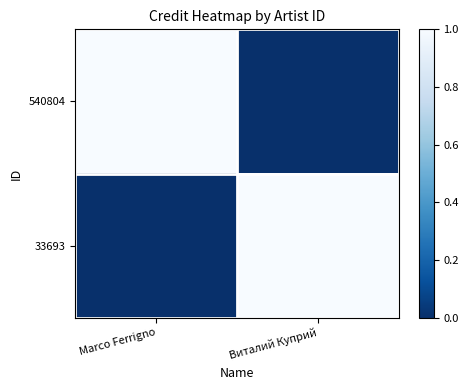

Reading left to right, list all the values displayed in this chart.

540804: Marco Ferrigno=1	Виталий Куприй=0
33693: Marco Ferrigno=0	Виталий Куприй=1